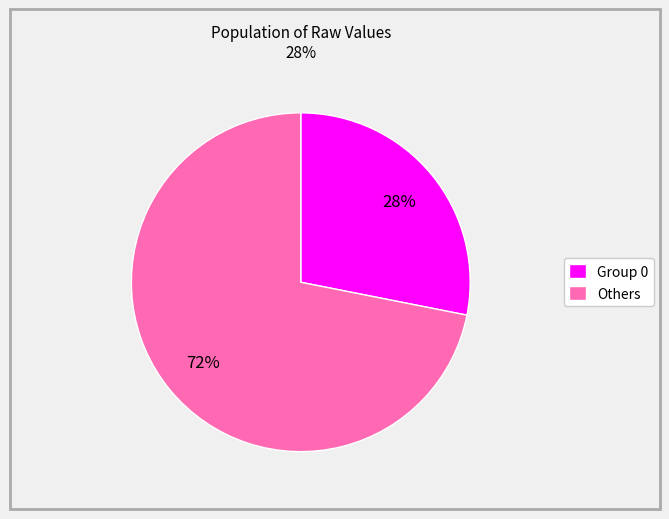

Do Others and Group 0 together represent more than half of the pie?

Yes